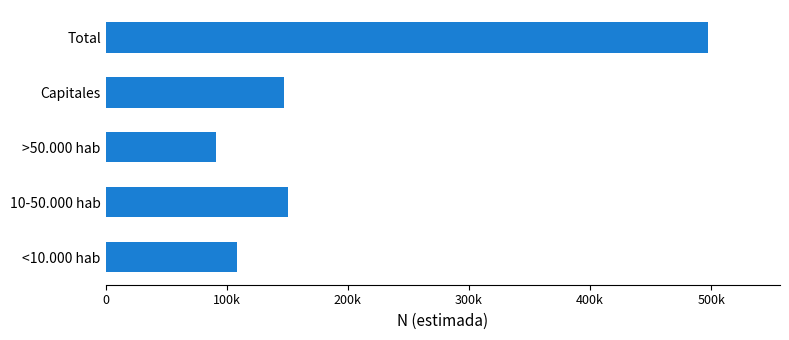

What is the difference between the maximum and second lowest values?

388502